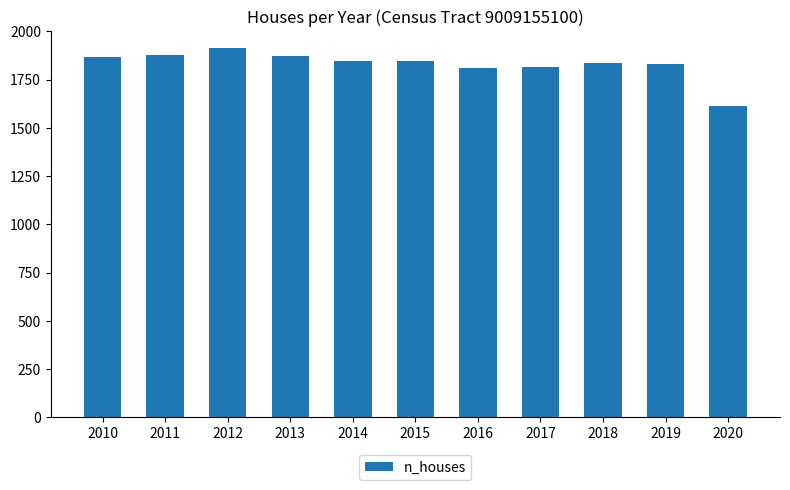

Read the value at 2014.

1847